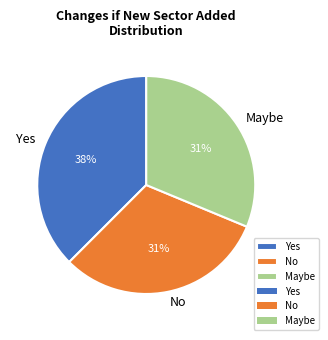

Combined, do Maybe and Yes account for over 50%?

Yes